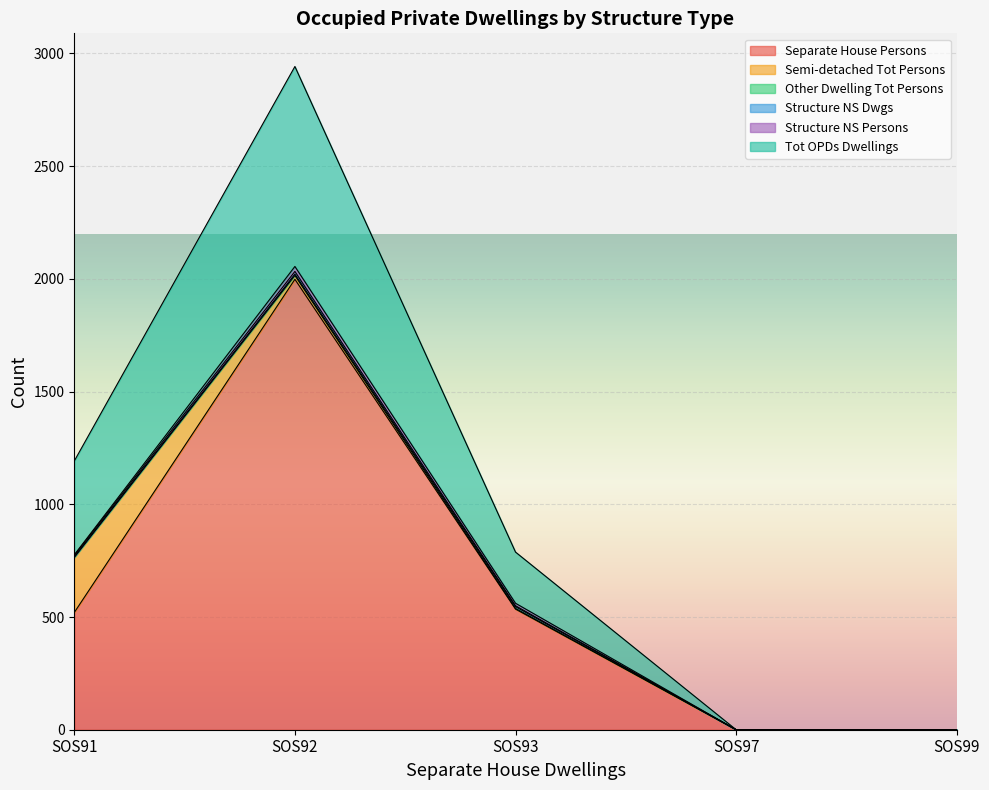

The value of Separate House Persons at SOS92 is 1998. True or false?

True